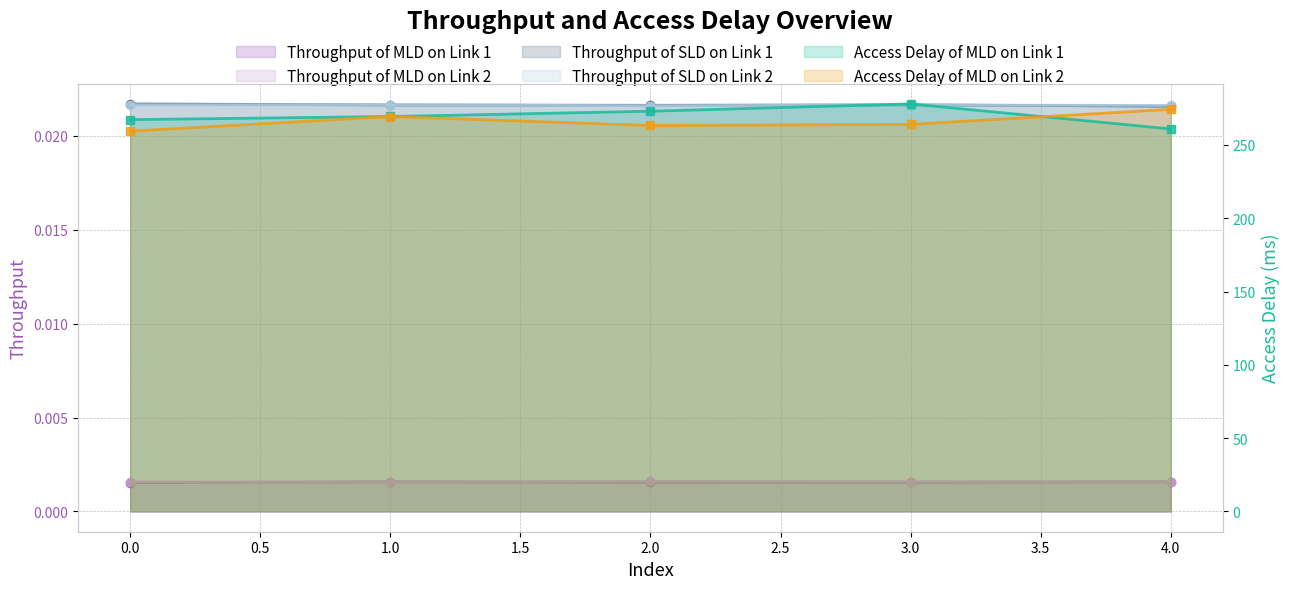

Count the Throughput of SLD on Link 1 values in the range 0 to 1.

5